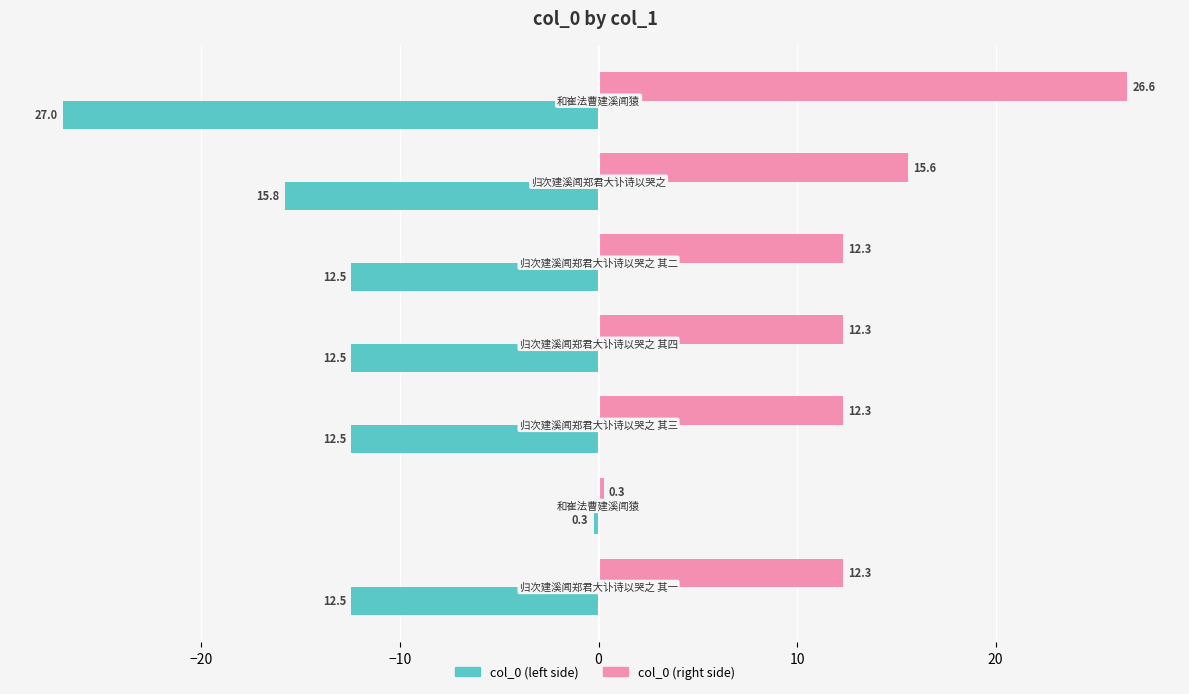

How many series are shown in this chart?

2